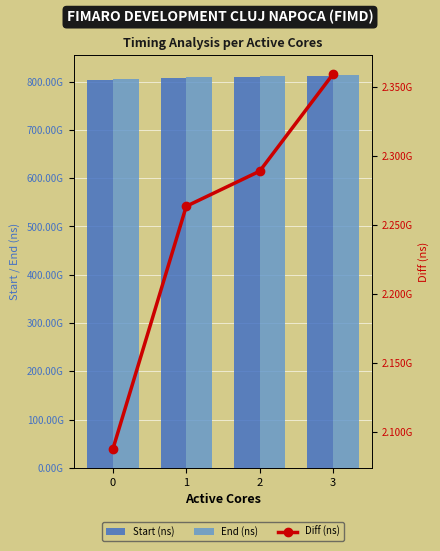

Reading left to right, extract all data points from this chart.

Start (ns): 0=804222680601	1=806506252539	2=808982469255	3=811474653477
End (ns): 0=806310270427	1=808769707277	2=811271342033	3=813833897466
Diff (ns): 0=2087589826	1=2263454738	2=2288872778	3=2359243989